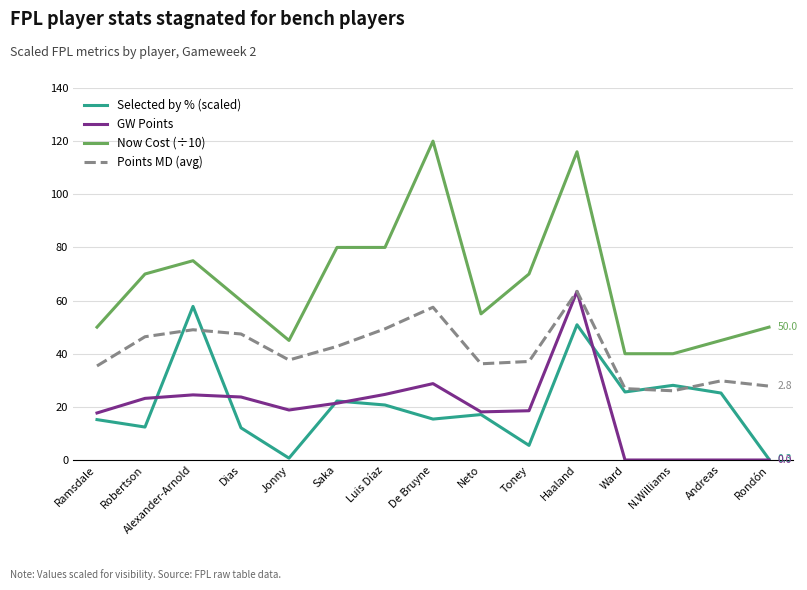

True or false: Selected by % (scaled) has more than 2 points higher than both neighbors.

True